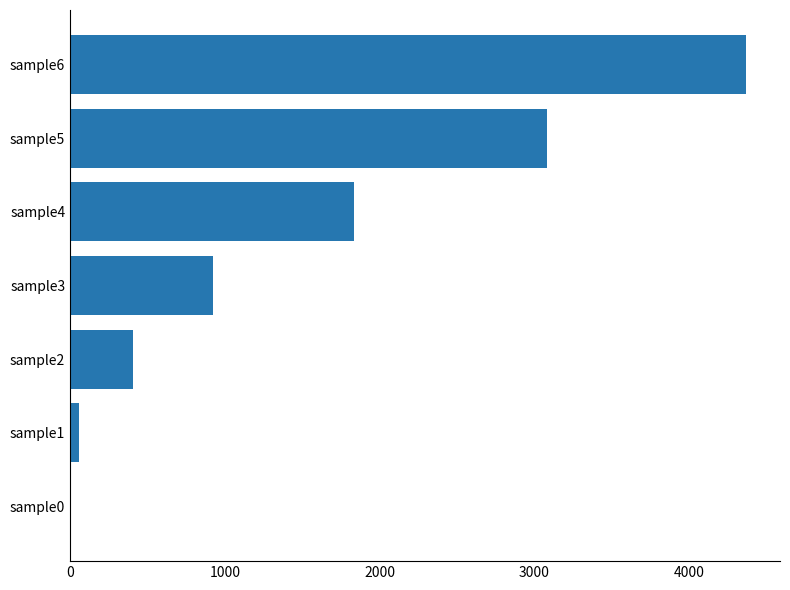

The value at sample0 is 0.0. True or false?

True